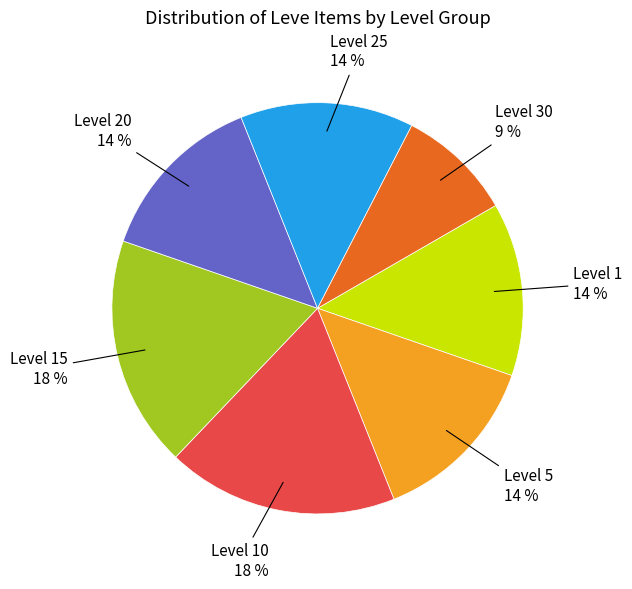

To the nearest percent, what is the difference between the largest and smallest slice percentages?

9%